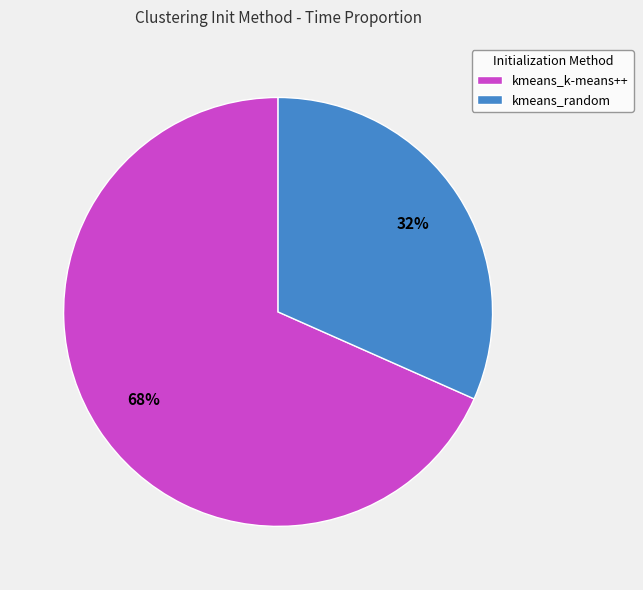

Rank the categories by value from highest to lowest.

kmeans_k-means++, kmeans_random